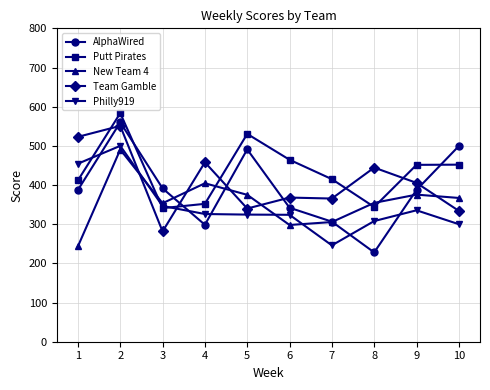

How many distinct data groups are displayed?

5